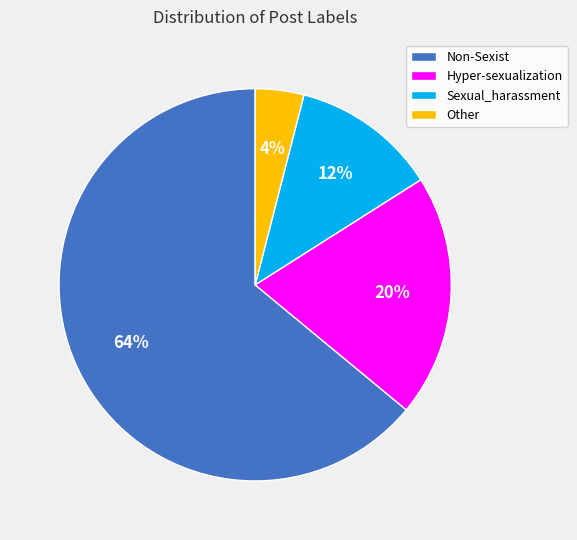

Rank the categories by value from lowest to highest.

Other, Sexual_harassment, Hyper-sexualization, Non-Sexist